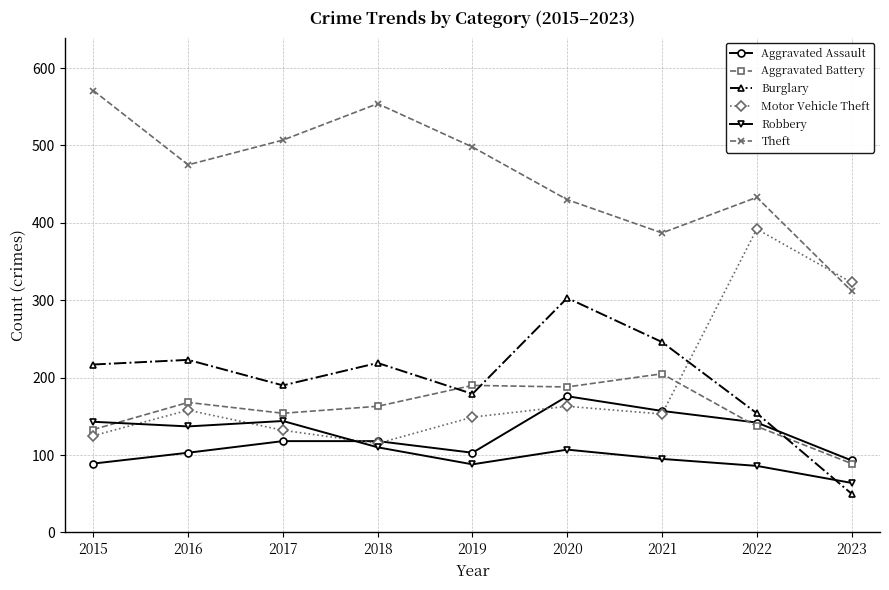

Rank the series by their maximum value, from lowest to highest.

Robbery, Aggravated Assault, Aggravated Battery, Burglary, Motor Vehicle Theft, Theft